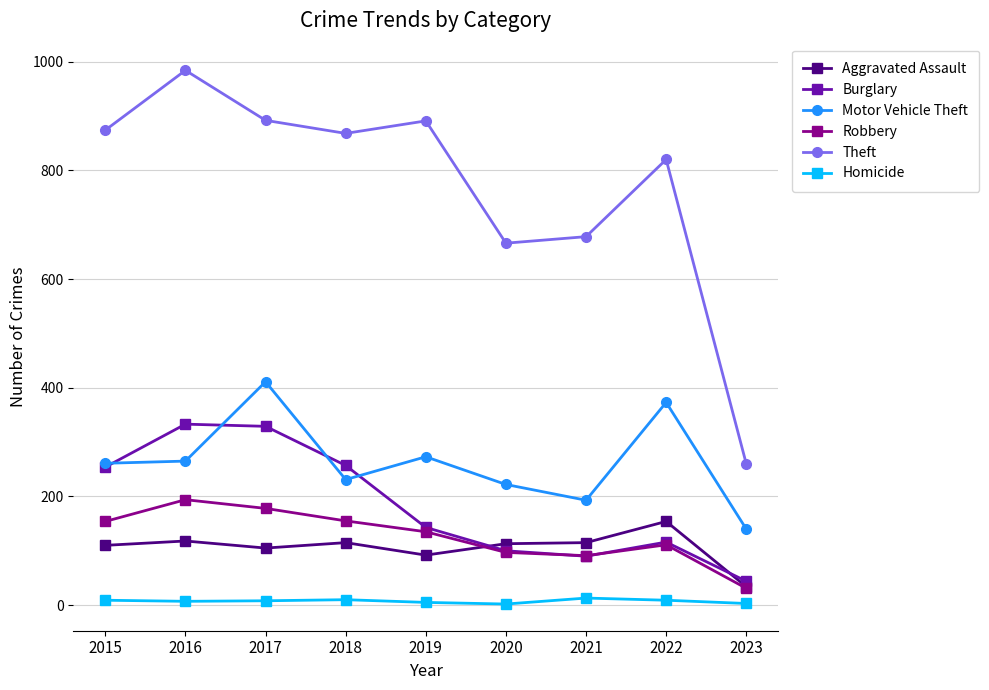

At how many categories does at least one series exceed 433?

8